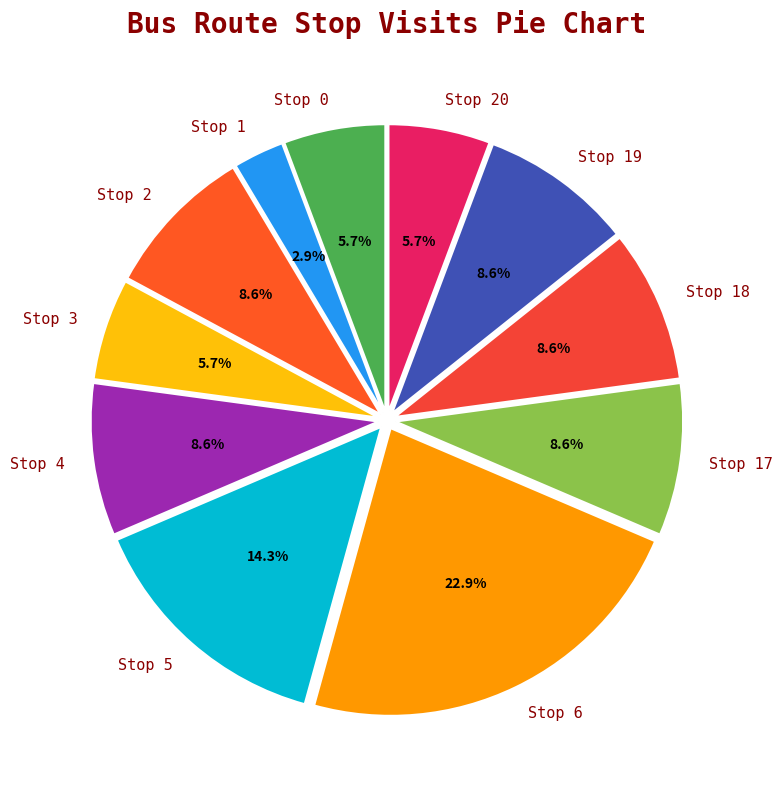

Count the number of slices in the pie.

11